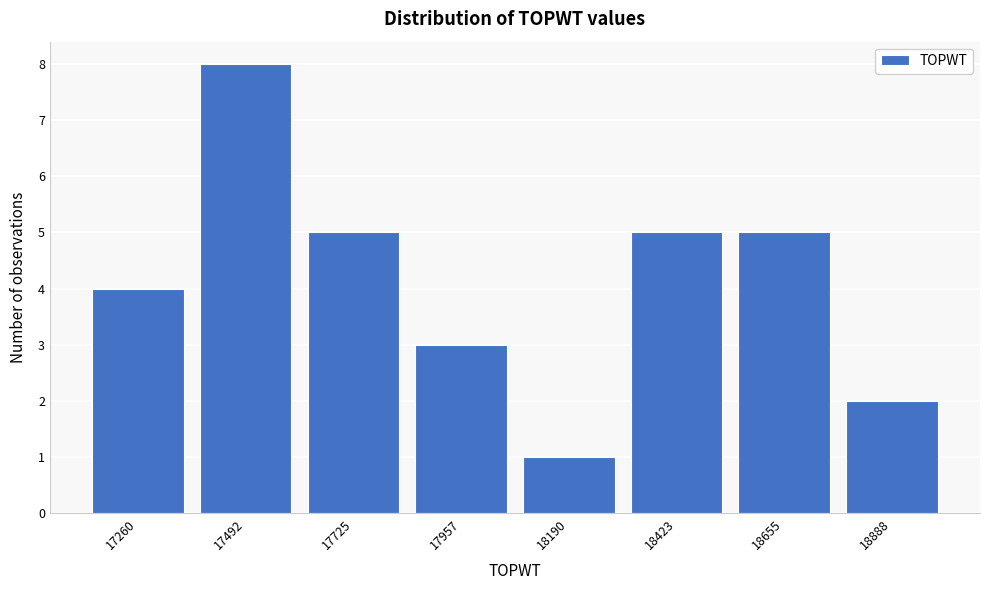

Reading right to left, list all the values displayed in this chart.

2	5	5	1	3	5	8	4